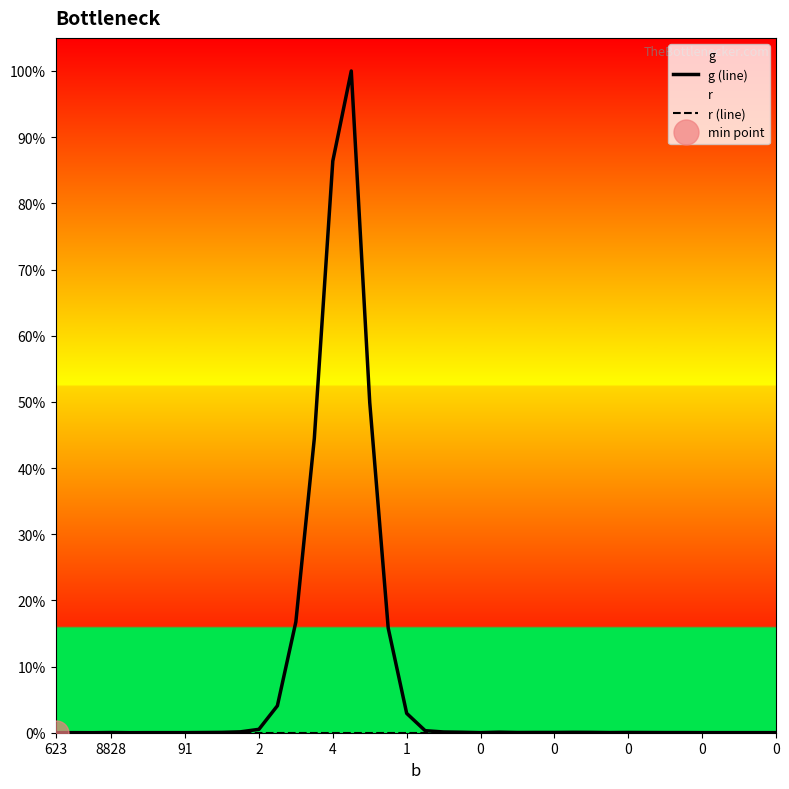

What is the label of the 38th point from the right?

91